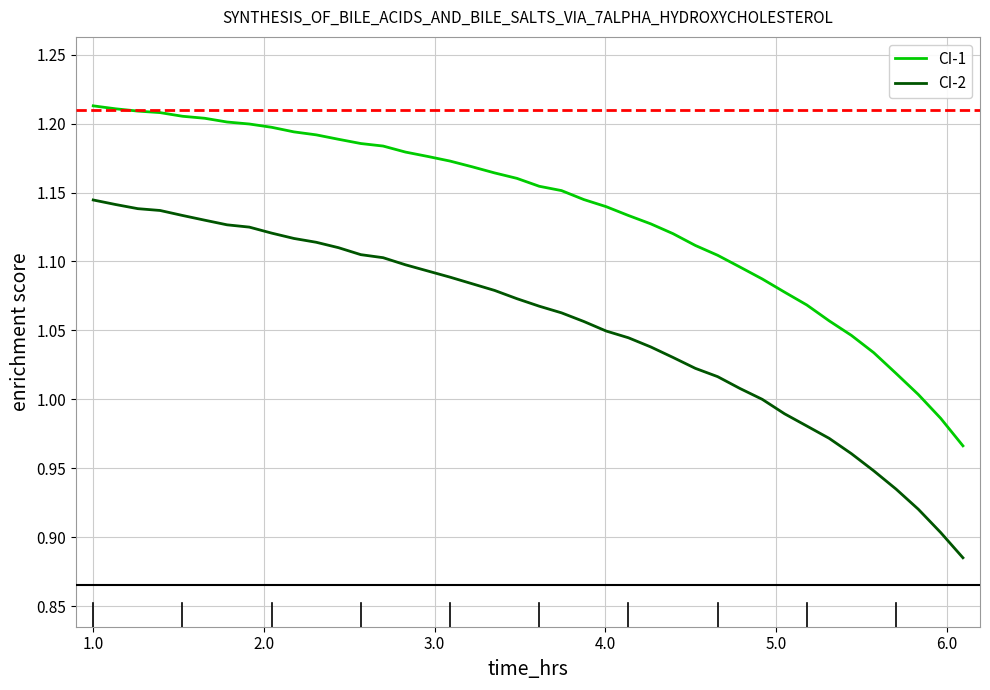

List the series in order of their peak value, lowest first.

CI-2, CI-1